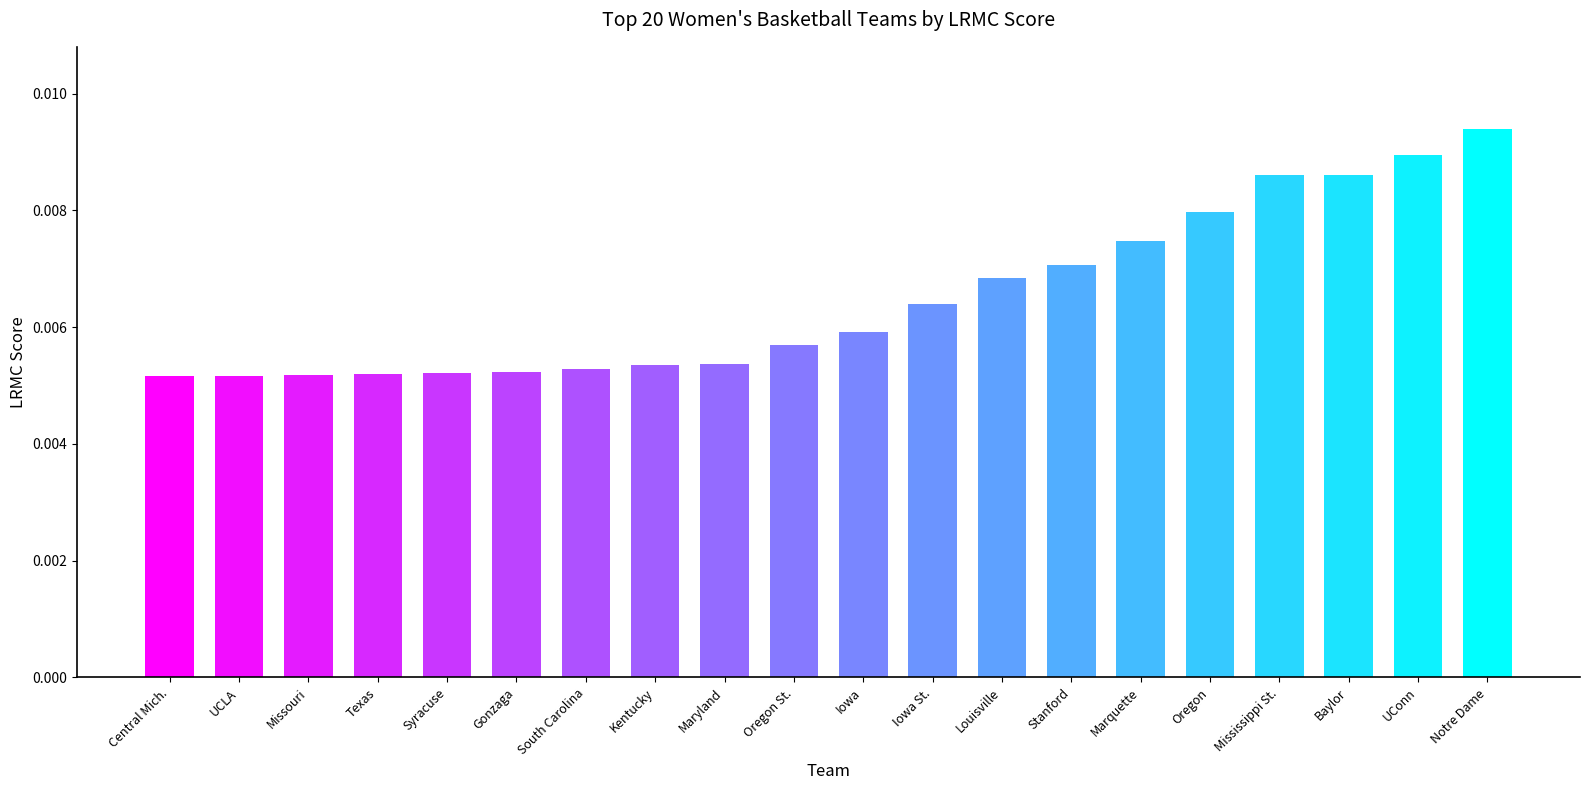

Which has a higher value, Central Mich. or Baylor?

Baylor